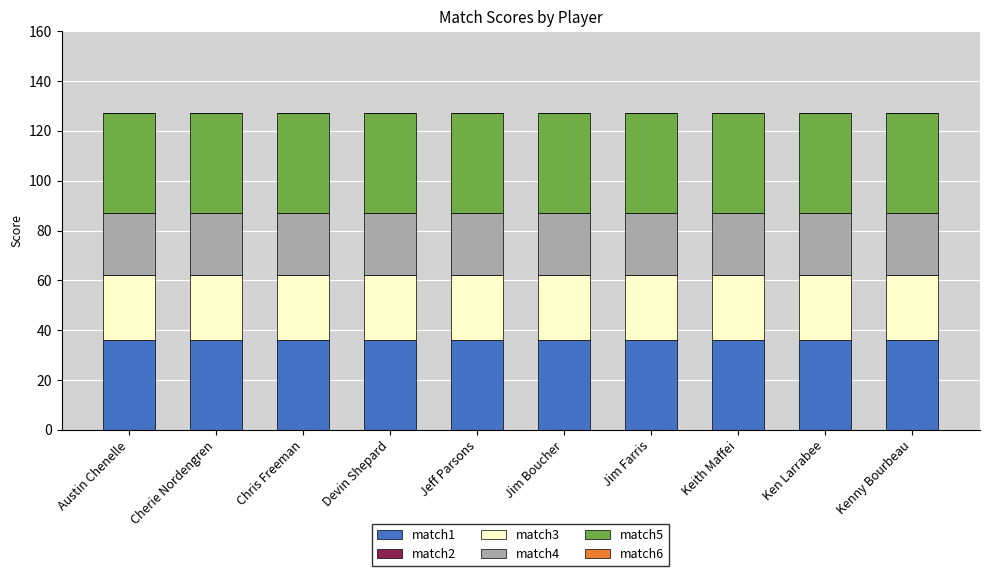

What is the sum of the match1 values at Keith Maffei and Austin Chenelle?

72